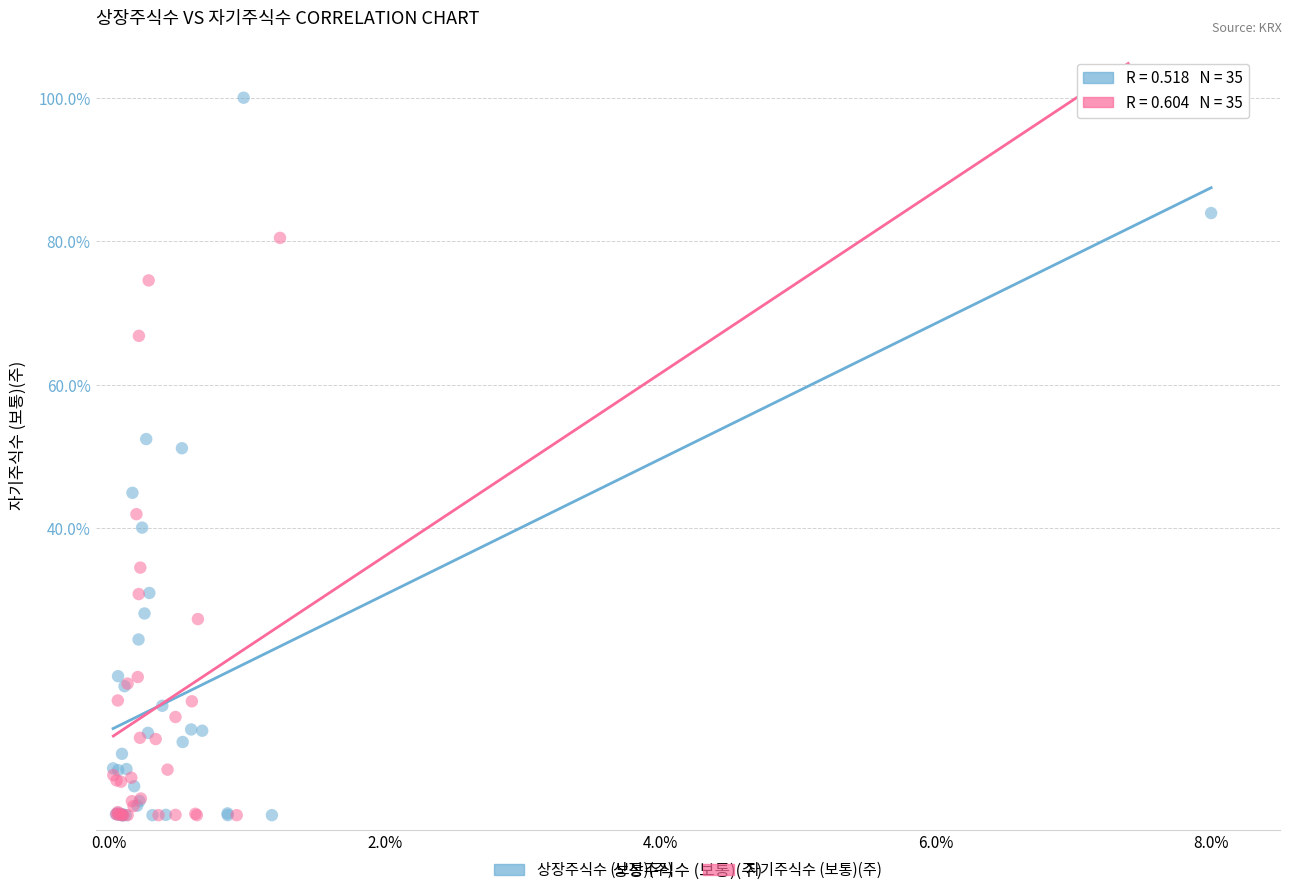

What are all the series names shown in the legend?

상장주식수 (보통)(주), 자기주식수 (보통)(주)